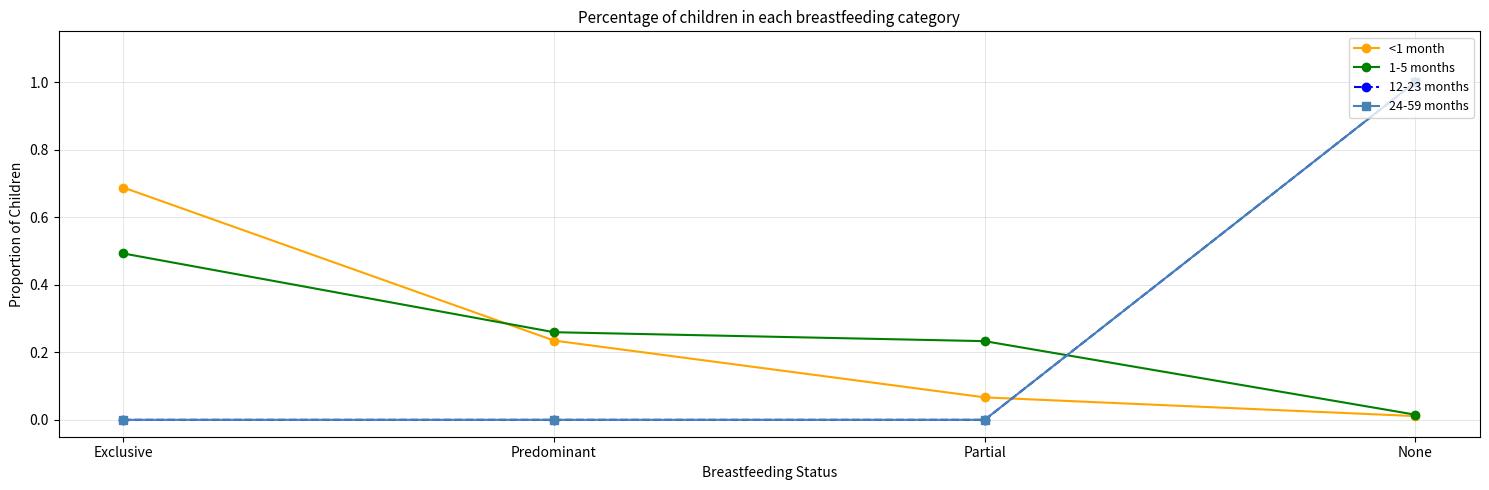

Is this an area chart (filled region under the line)?

No